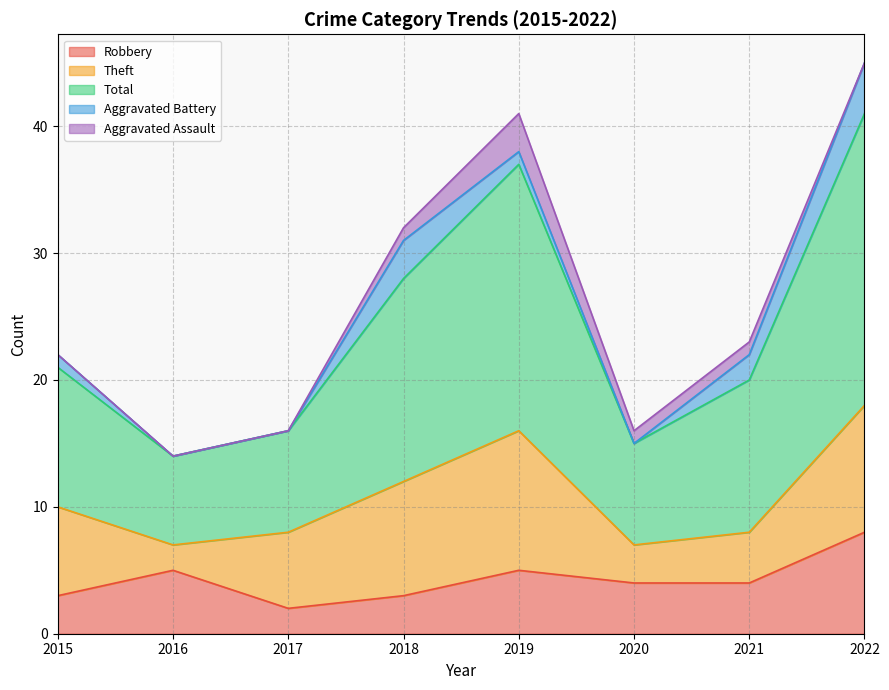

How many values in the Aggravated Battery series exceed 1?

3